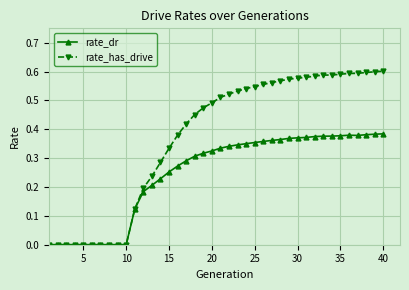

Which series has the largest range (max minus min)?

rate_has_drive